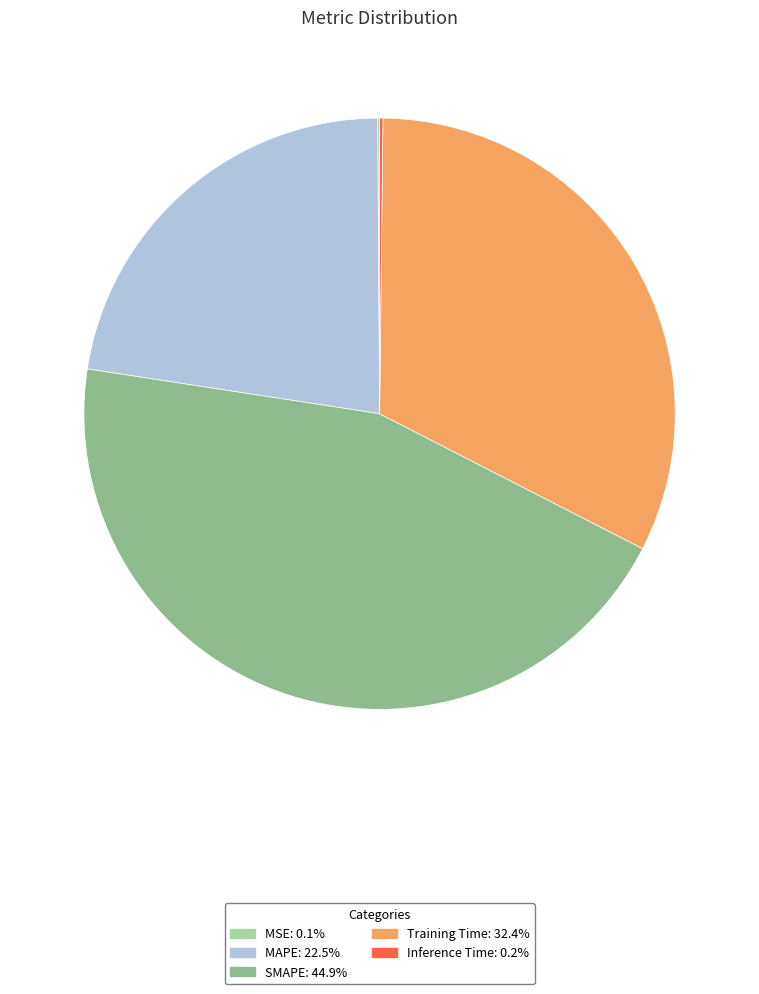

Is there a majority slice in this chart?

No